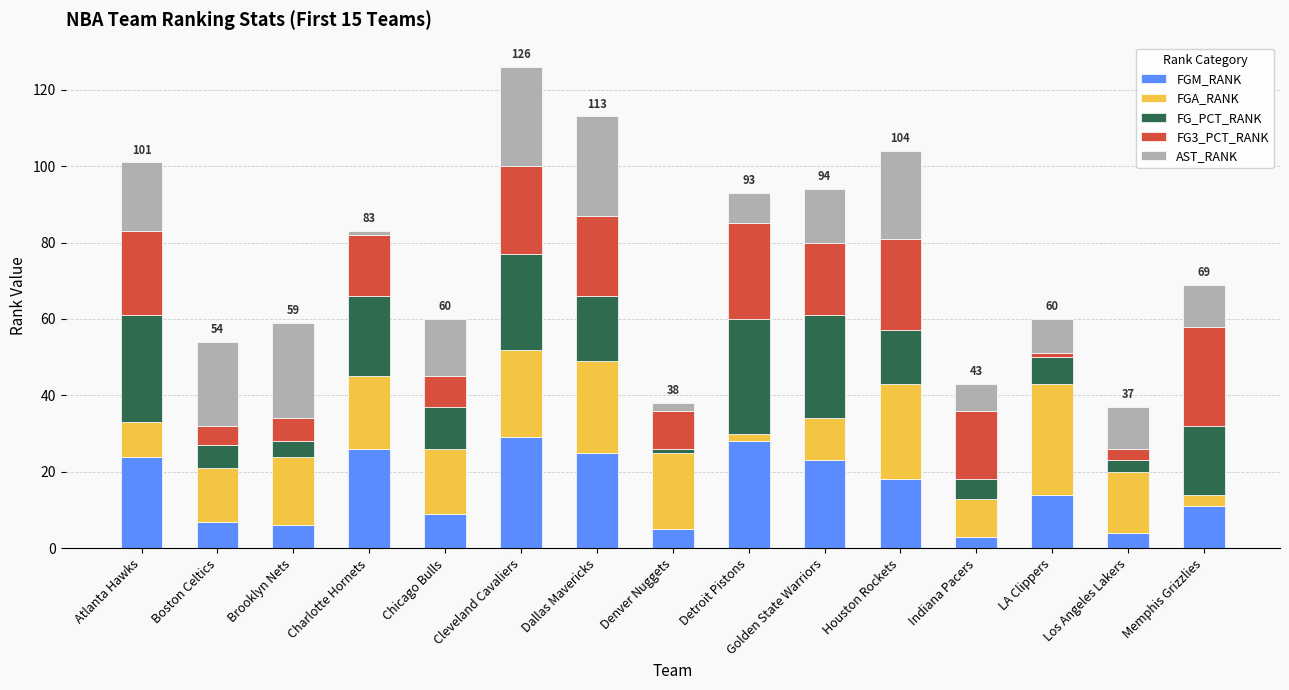

True or false: FGM_RANK has a value of 10 at Charlotte Hornets.

False